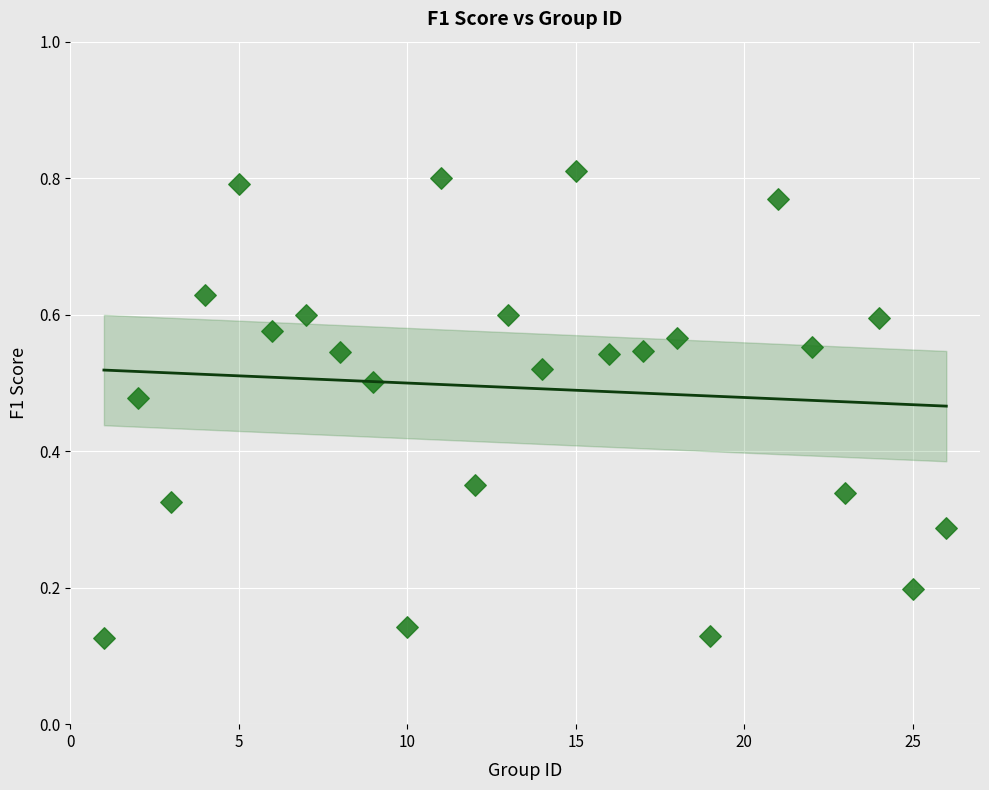

What is the range of Y values (max minus min)?

0.7